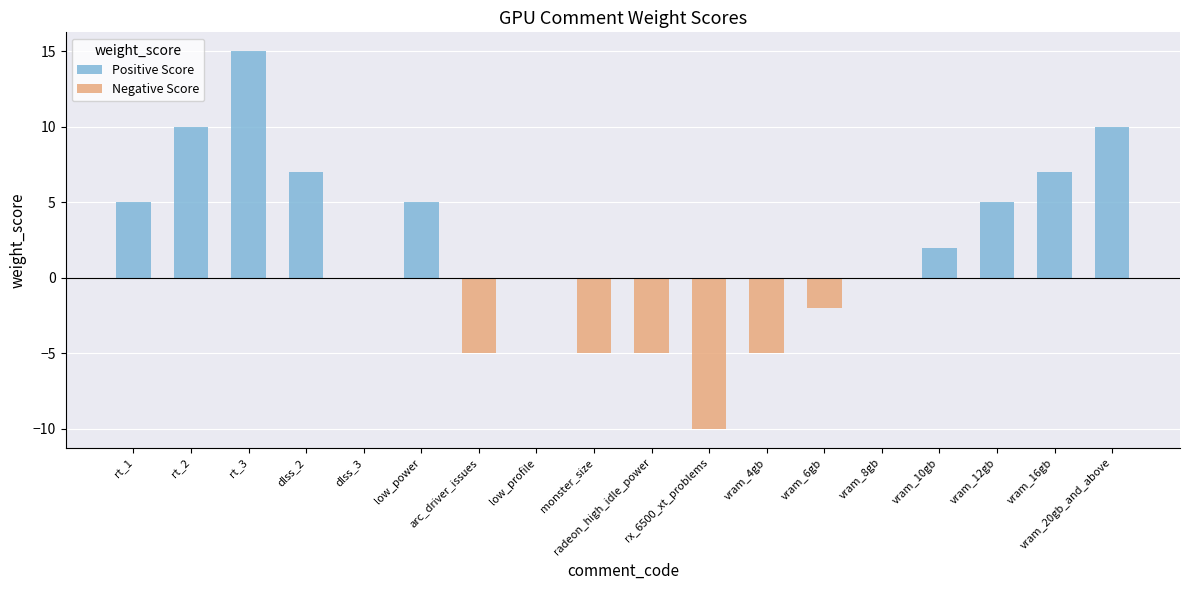

Where does the data first go above 2?

rt_1